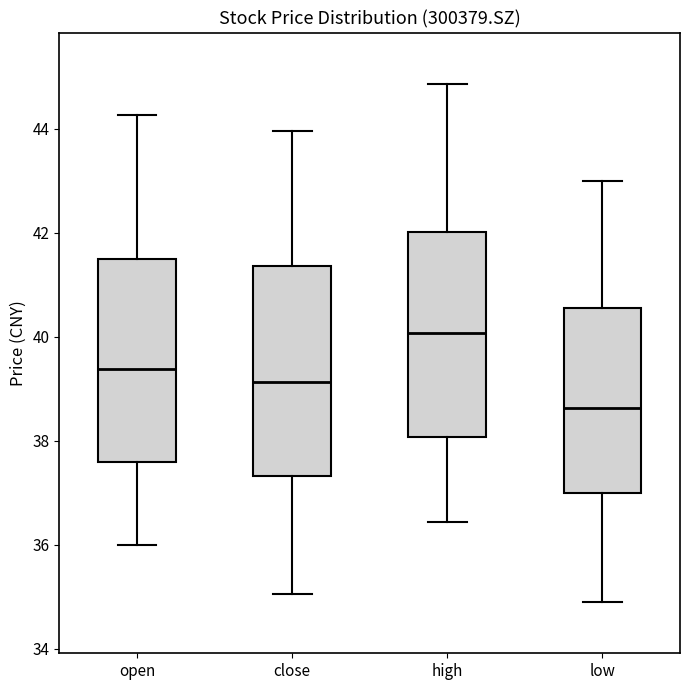

Reading left to right, read every box against the y-axis: the position of its median line, the range the box covers, and the ends of its whiskers. The values are not printed on the chart, so give them approximately, as read against the axis.

open: median 39.4, box 37.6 to 41.6, whiskers 36.0 to 44.2
close: median 39.2, box 37.4 to 41.4, whiskers 35.0 to 44.0
high: median 40.0, box 38.0 to 42.0, whiskers 36.4 to 44.8
low: median 38.6, box 37.0 to 40.6, whiskers 35.0 to 43.0